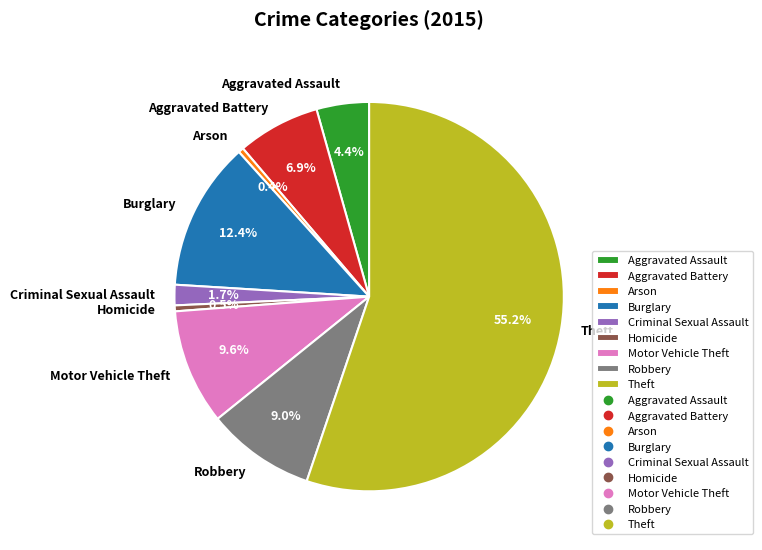

To the nearest percent, what is the difference between the largest and smallest slice percentages?

55%